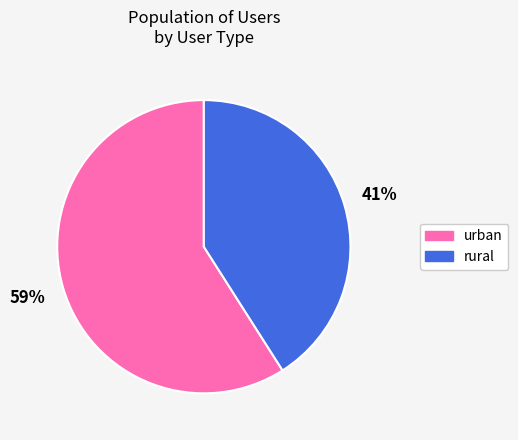

Combined, do rural and urban account for over 50%?

Yes